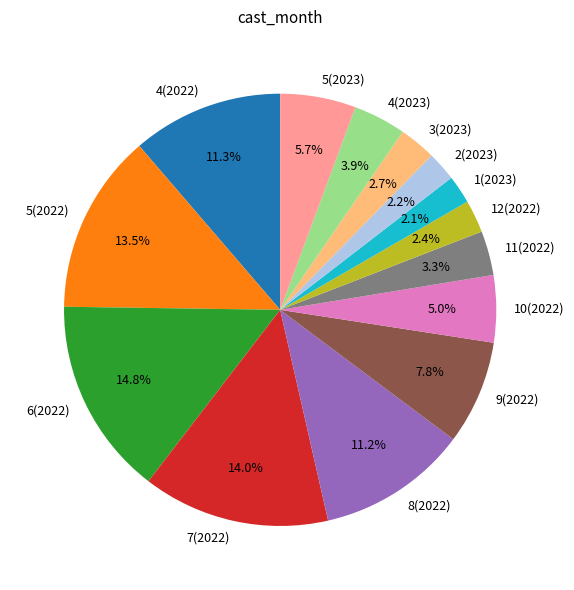

Is there a majority slice in this chart?

No